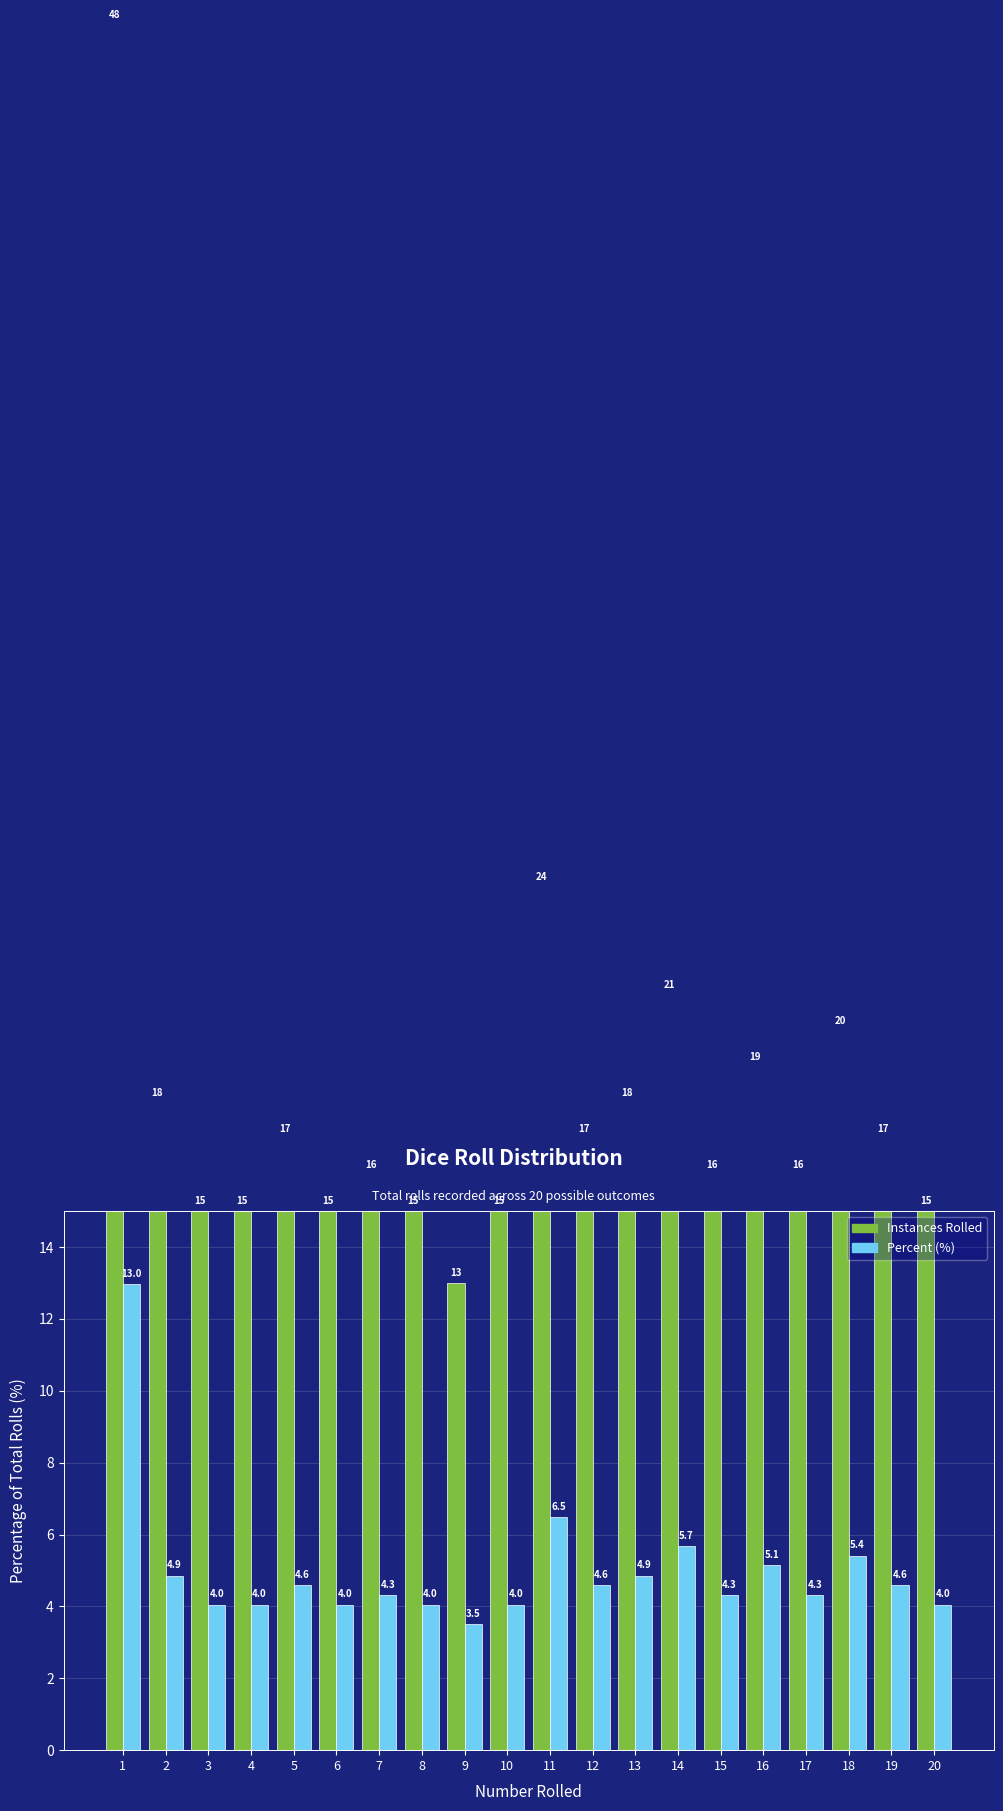

Does the chart contain any negative values?

No